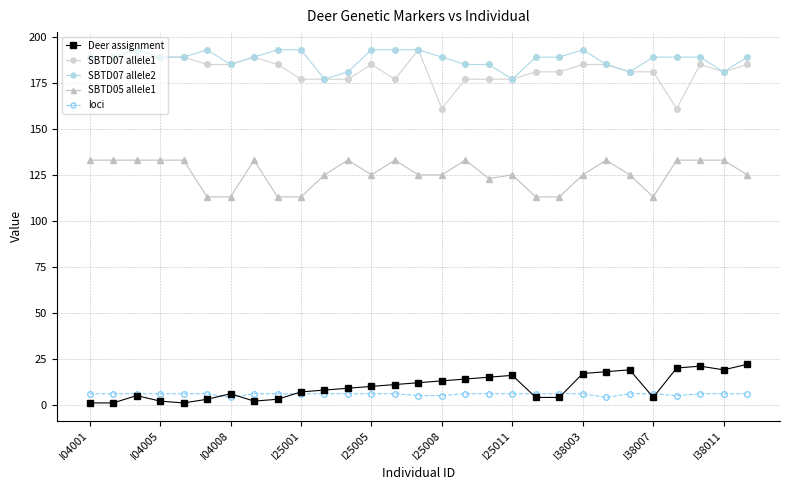

At how many categories does at least one series exceed 44?

29